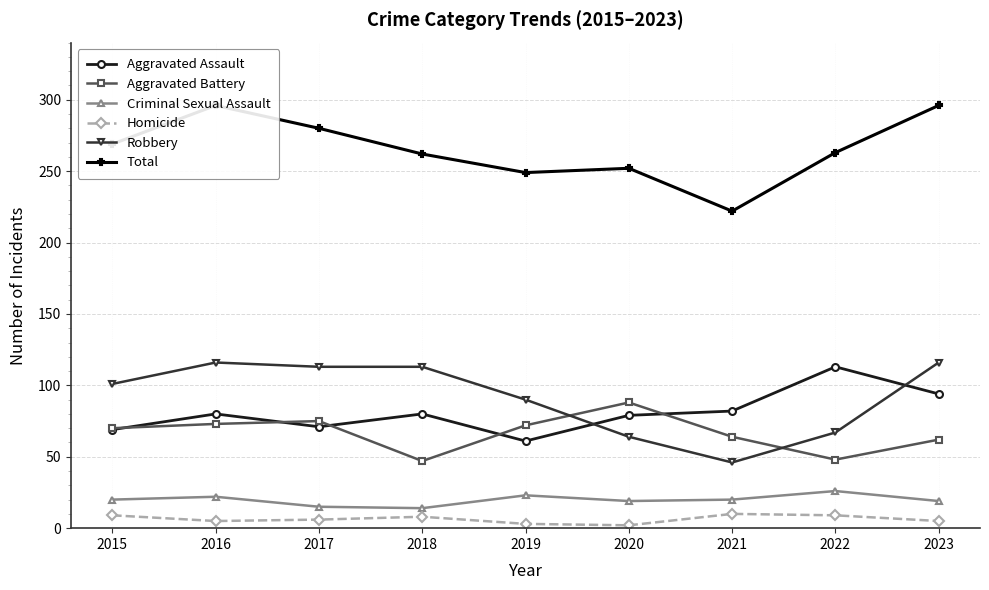

What is the difference between the Homicide values at 2015 and 2021?

1